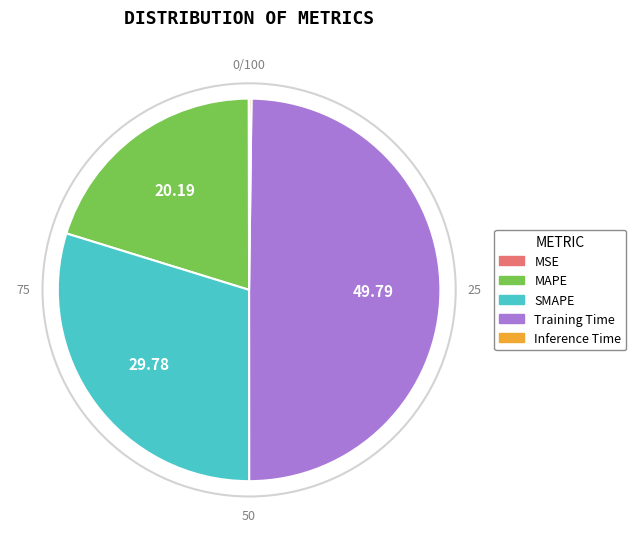

Does SMAPE account for over 50% of the chart?

No